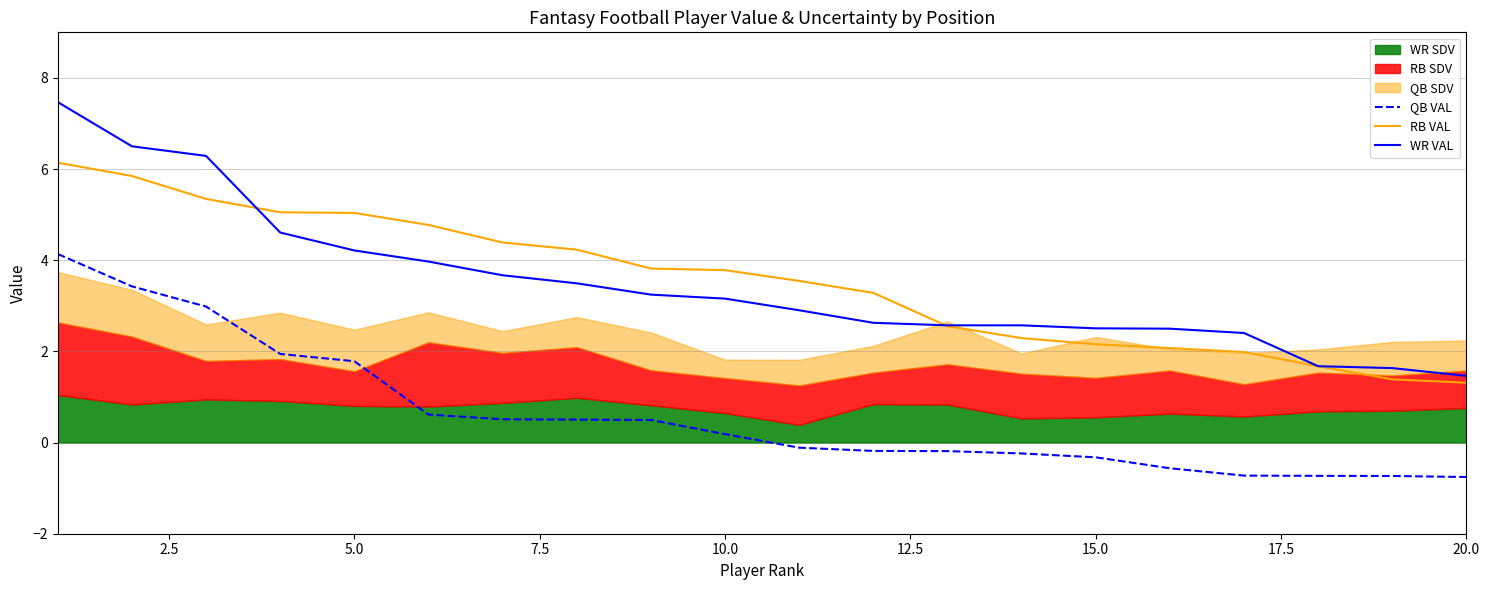

Which series has the largest range (max minus min)?

WR VAL